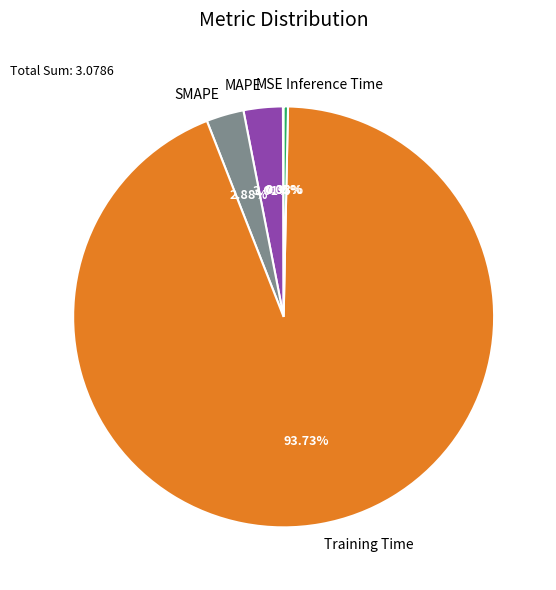

Does MAPE account for over 50% of the chart?

No